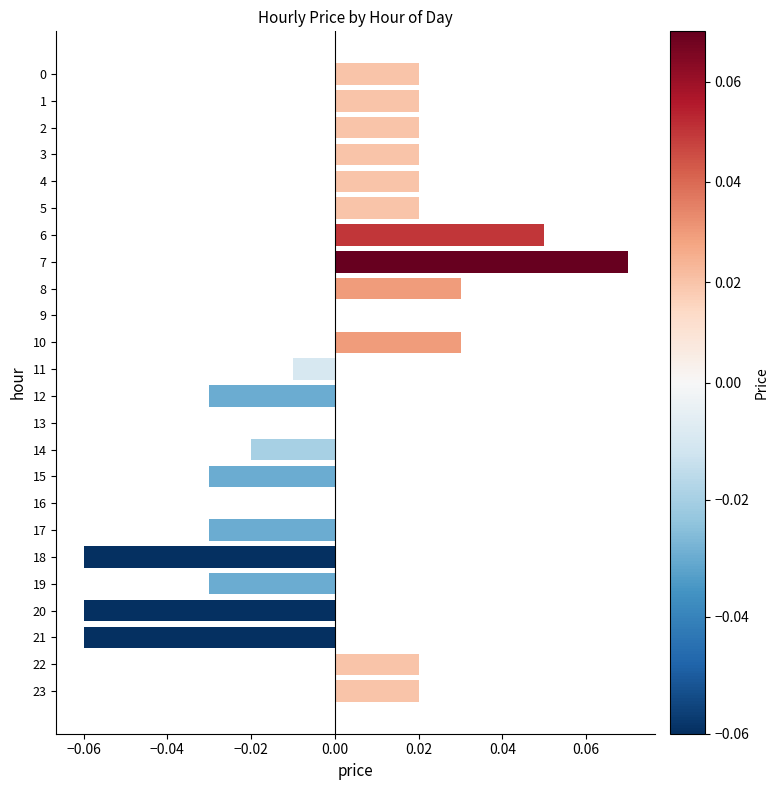

The value at 11 is -0.0. True or false?

True